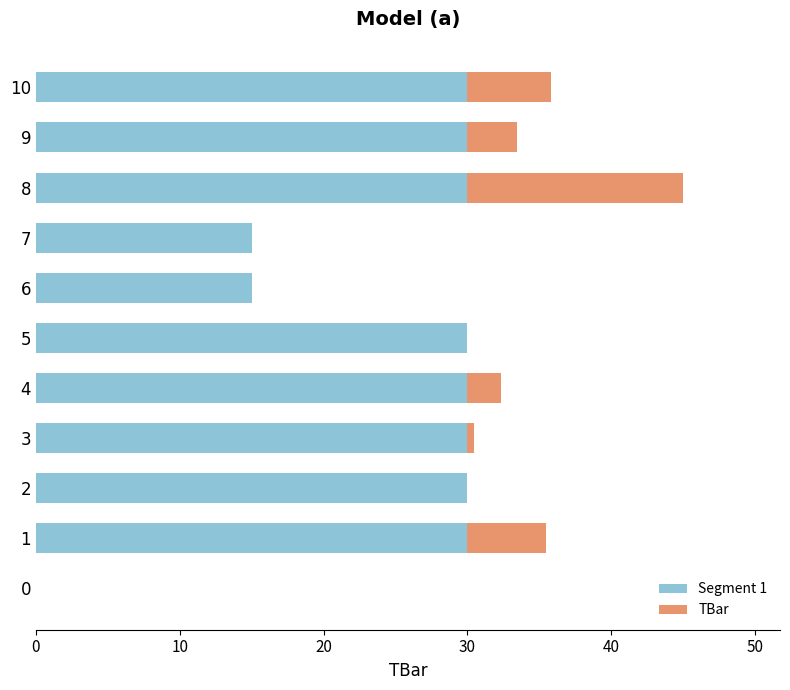

Is it true that Segment 1 equals 30.0 at 8?

True